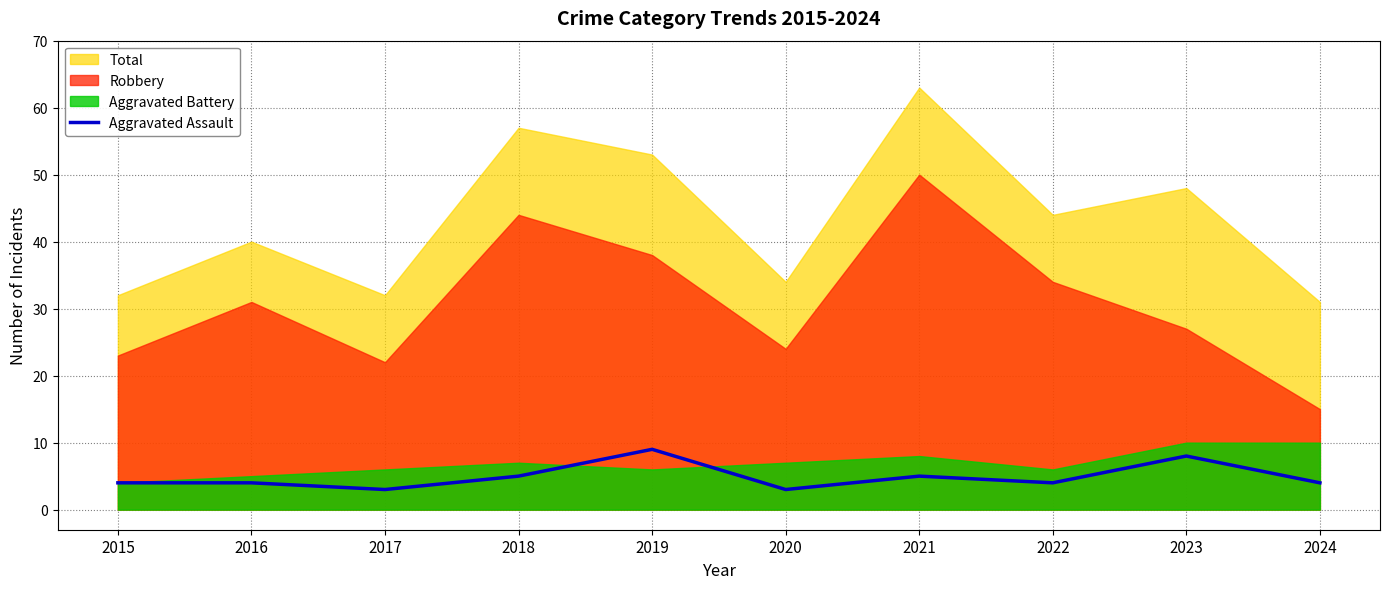

What is the lowest value of the Aggravated Assault series?

3